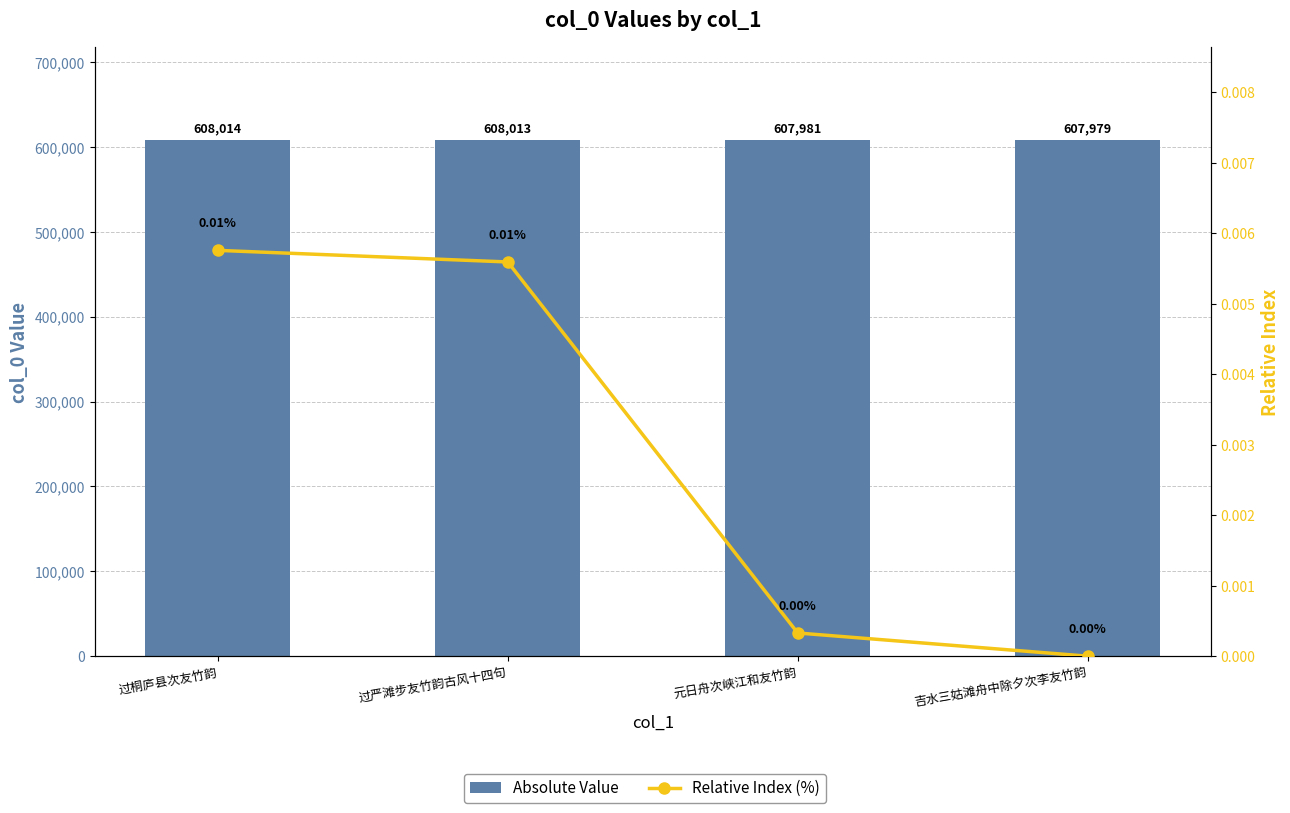

Is it true that Relative Index (%) equals 0.0 at 过桐庐县次友竹韵?

True